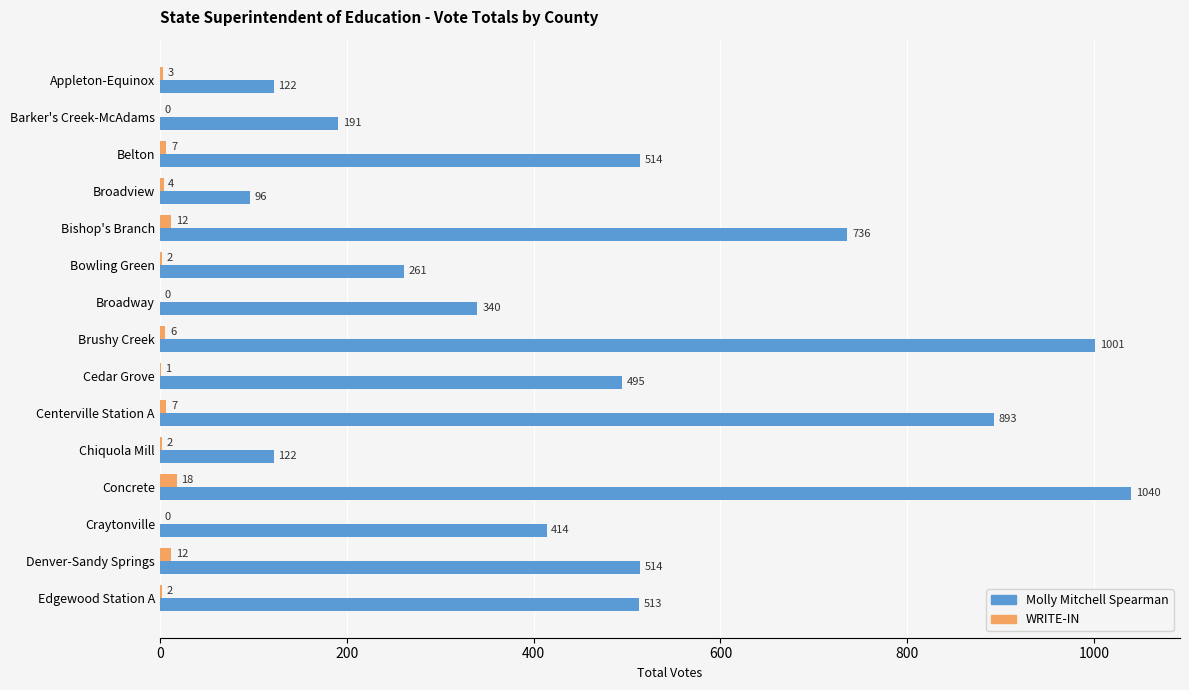

Read the Molly Mitchell Spearman value at Cedar Grove.

495